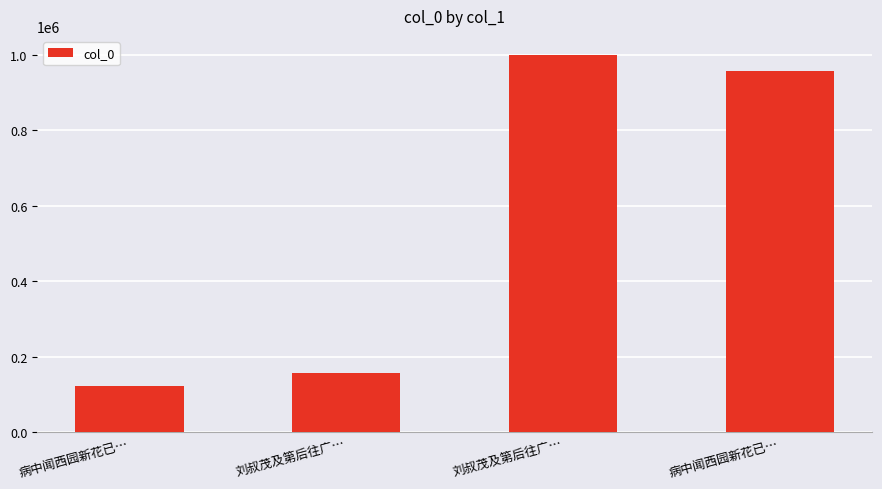

Between 刘叔茂及第后往广… and 病中闻西园新花已…, which is larger?

病中闻西园新花已…